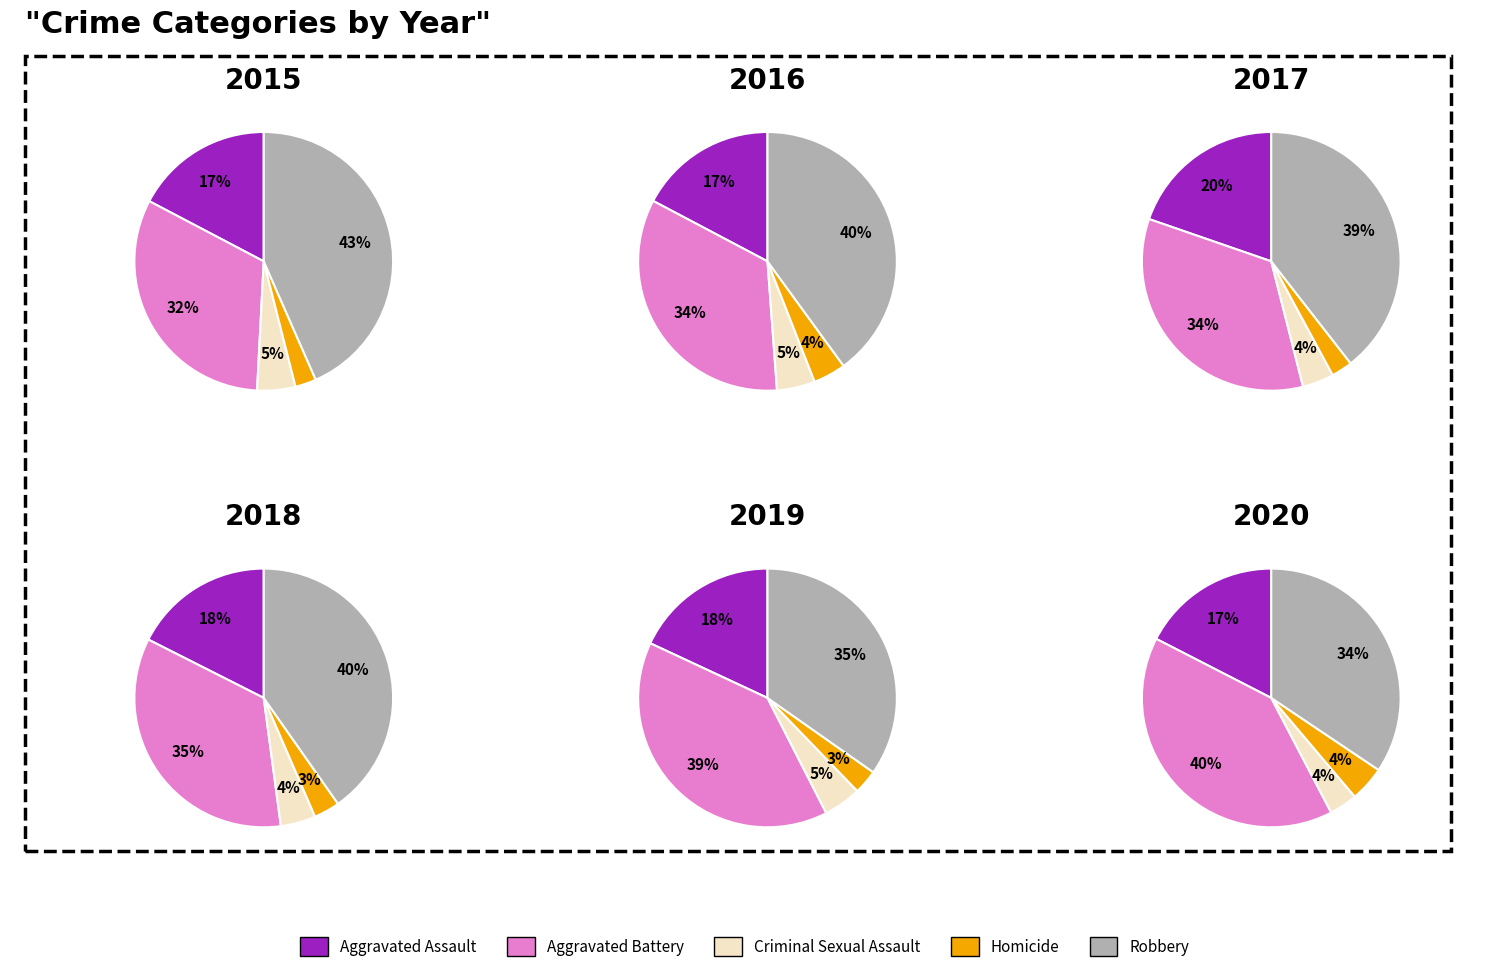

To the nearest percent, what is the combined percentage of Aggravated Battery and Criminal Sexual Assault?

38%